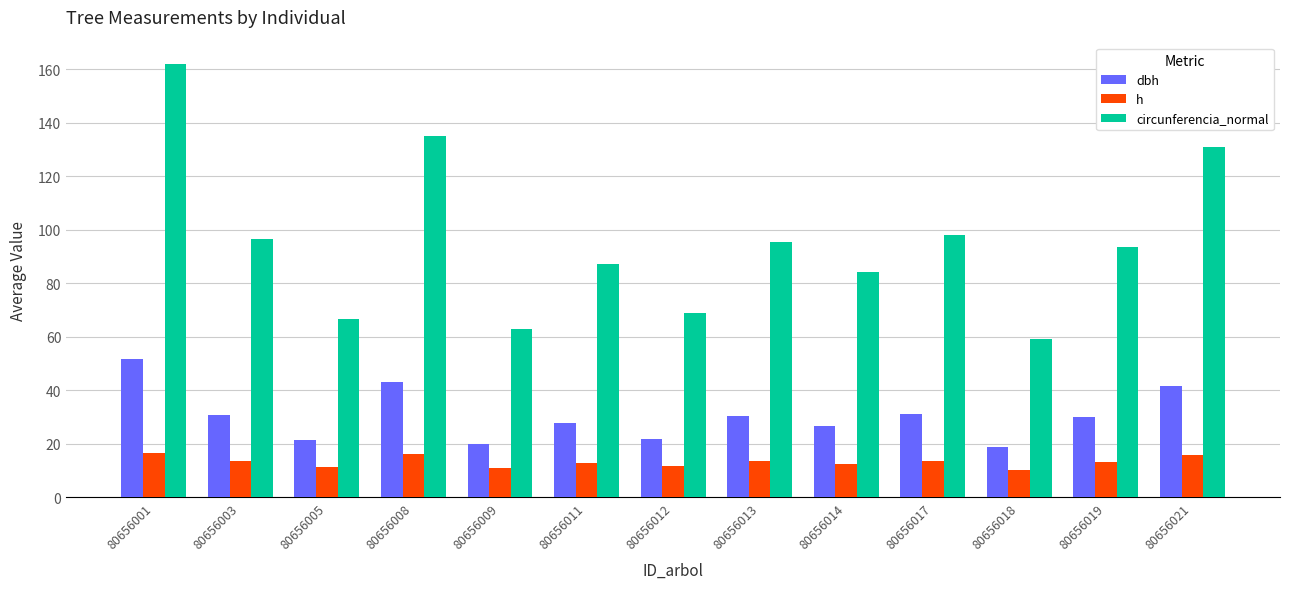

How many categories are shown in the chart?

13